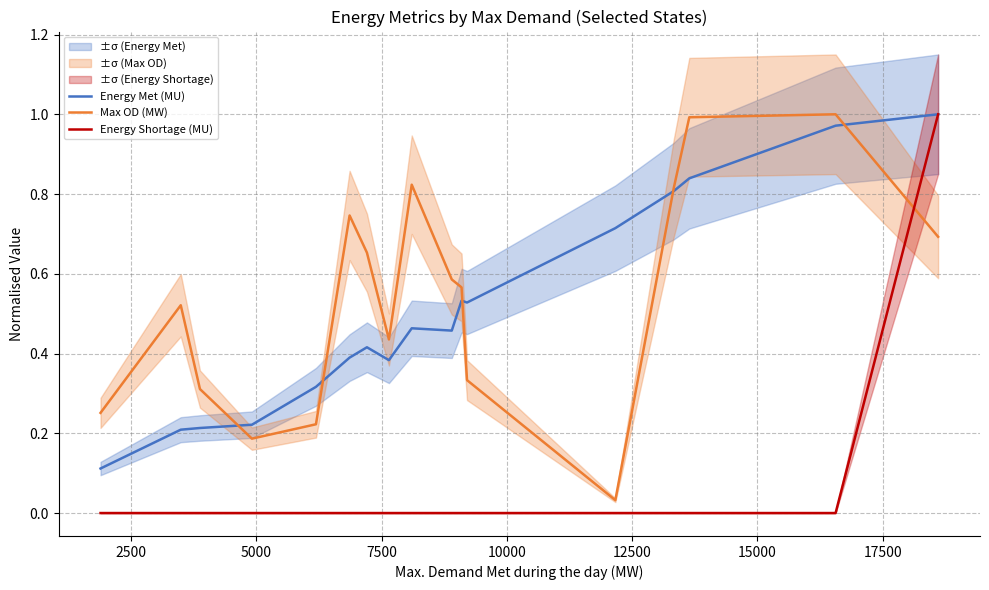

Which series ends up on top after the final intersection of Max OD (MW) and Energy Shortage (MU)?

Energy Shortage (MU)